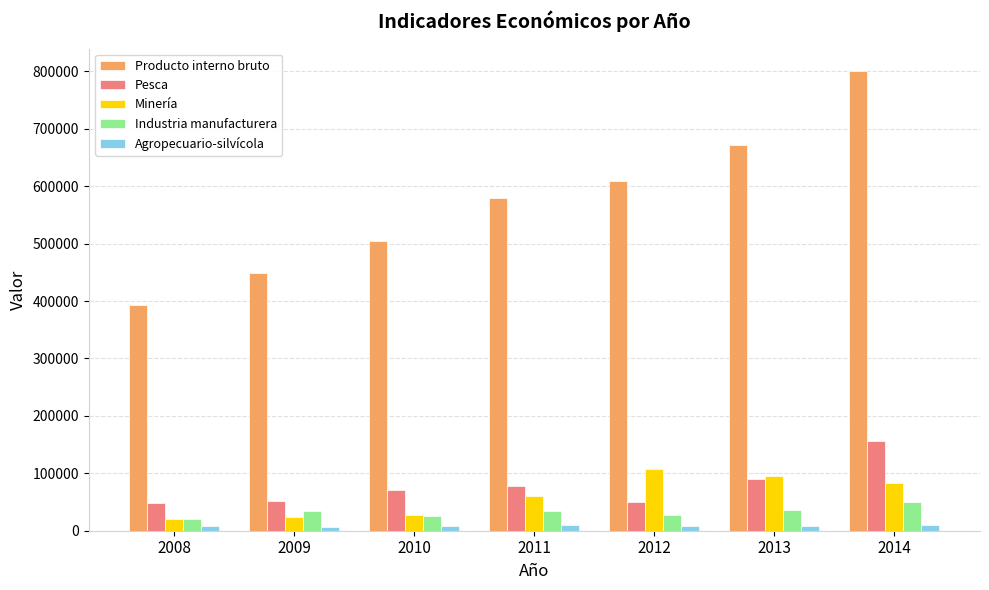

Rank the series by their maximum value, from highest to lowest.

Producto interno bruto, Pesca, Minería, Industria manufacturera, Agropecuario-silvícola